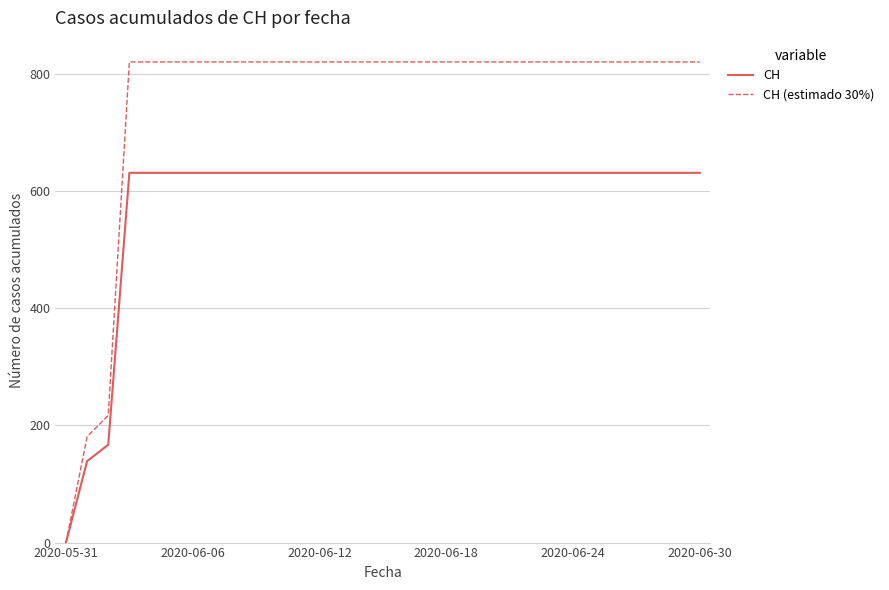

Which series has the largest range (max minus min)?

CH (estimado 30%)